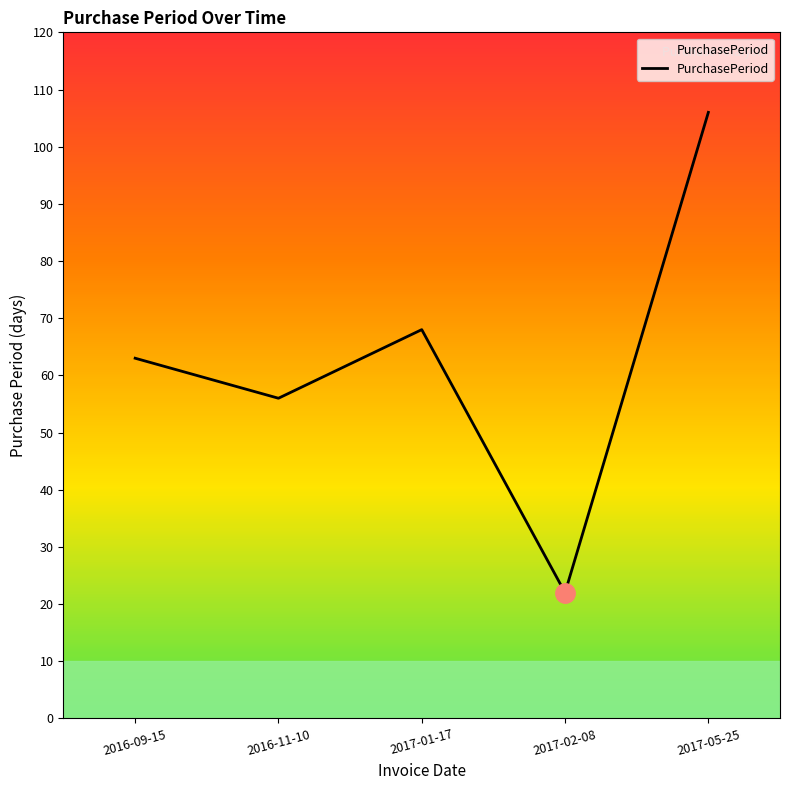

Between 2016-11-10 and 2017-02-08, which is larger?

2016-11-10